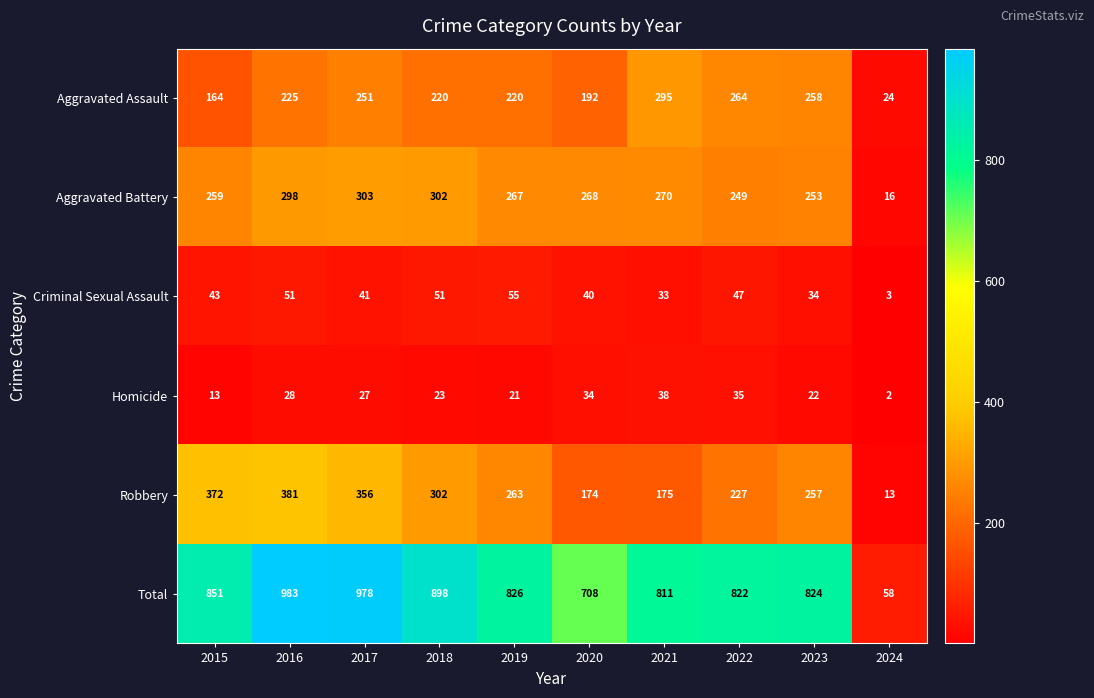

Is it true that Aggravated Assault equals 308 at 2020?

False